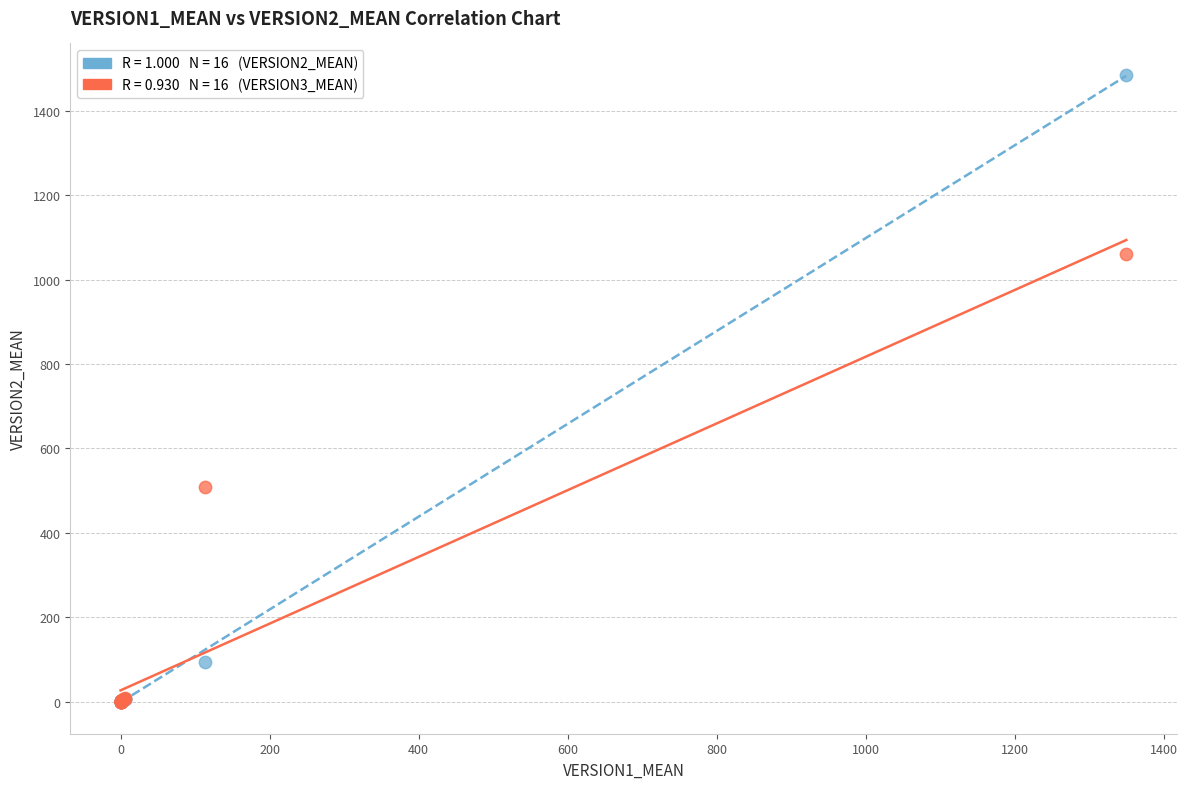

Across all series, what Y value is closest to 742?

509.2